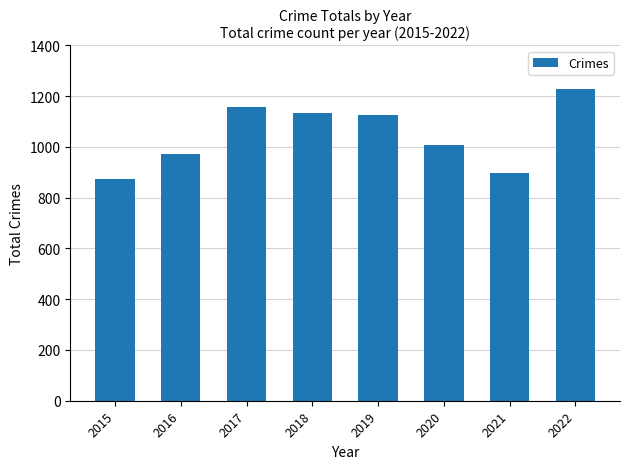

What is the greatest value displayed?

1228